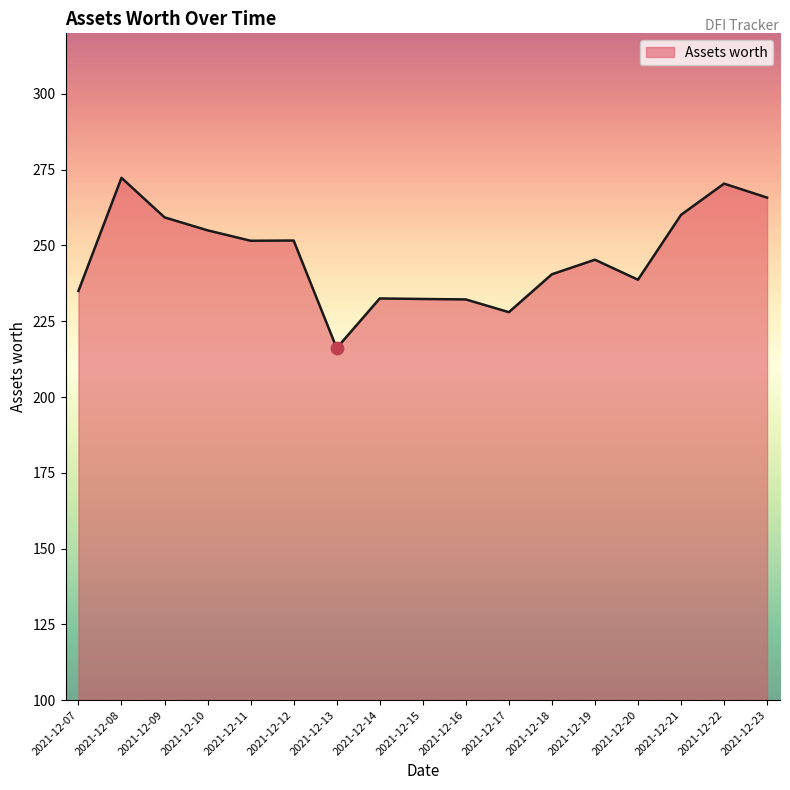

What is the change in value from 2021-12-20 to 2021-12-21?

+21.4